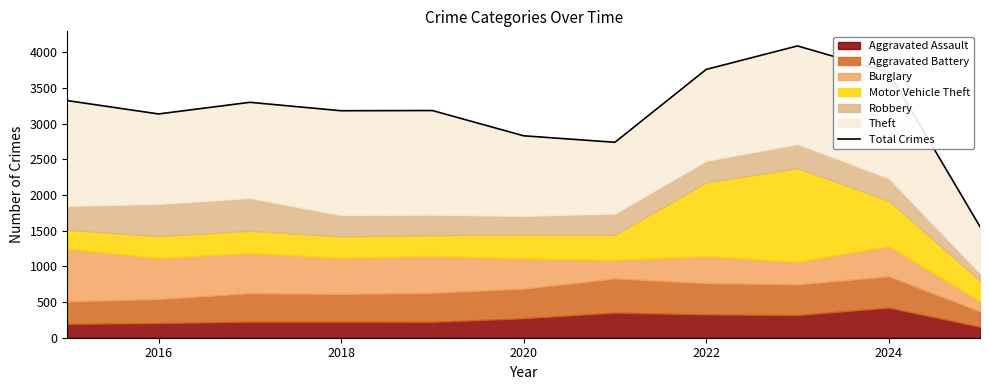

Does the chart have visible grid lines?

No